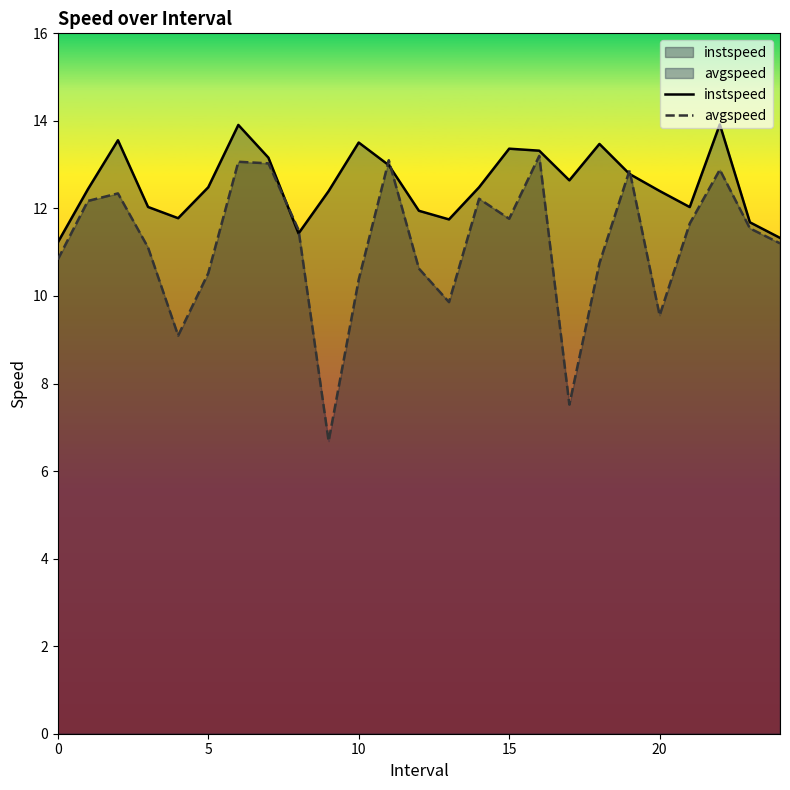

What is the label of the 14th point from the right?

11